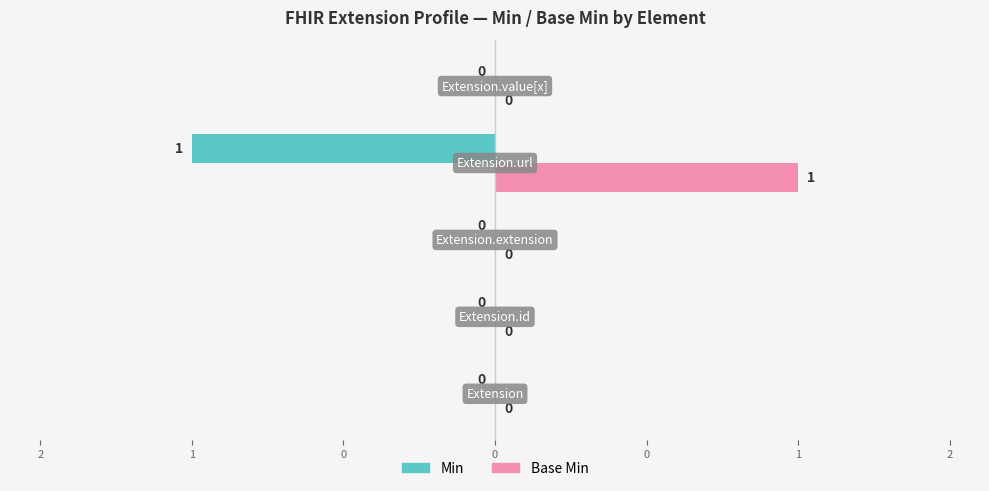

What are all the series names shown in the legend?

Min, Base Min